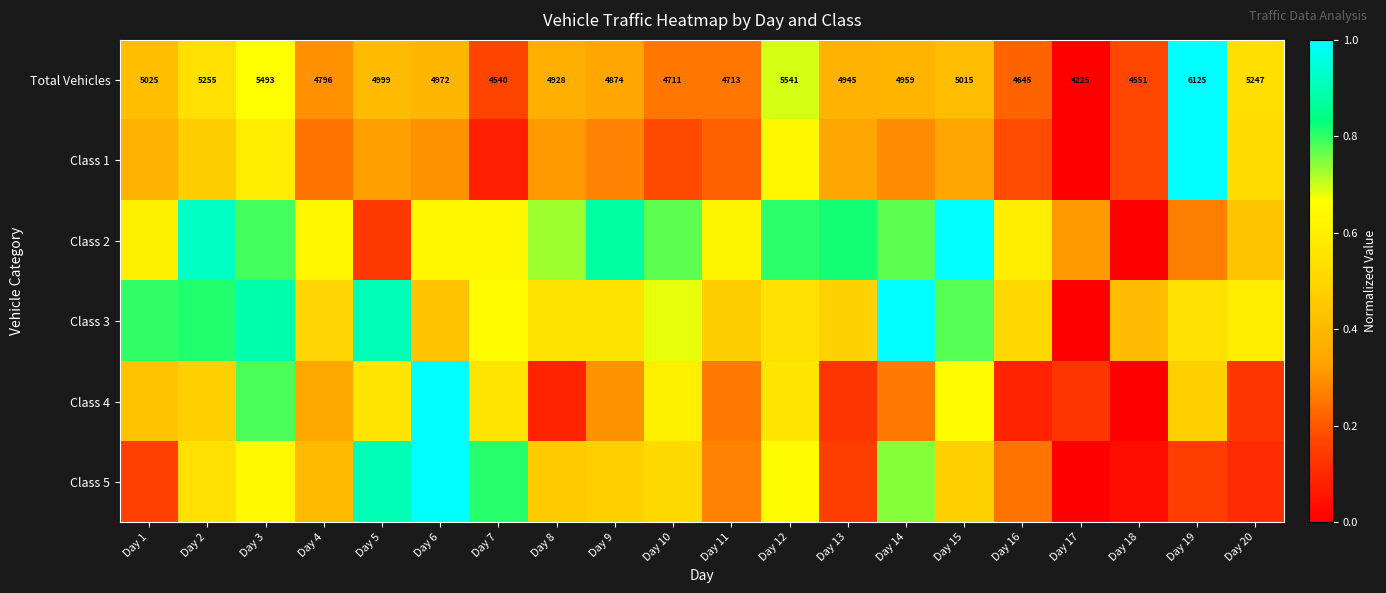

At which category does the chart reach its peak across all series?

Day 19